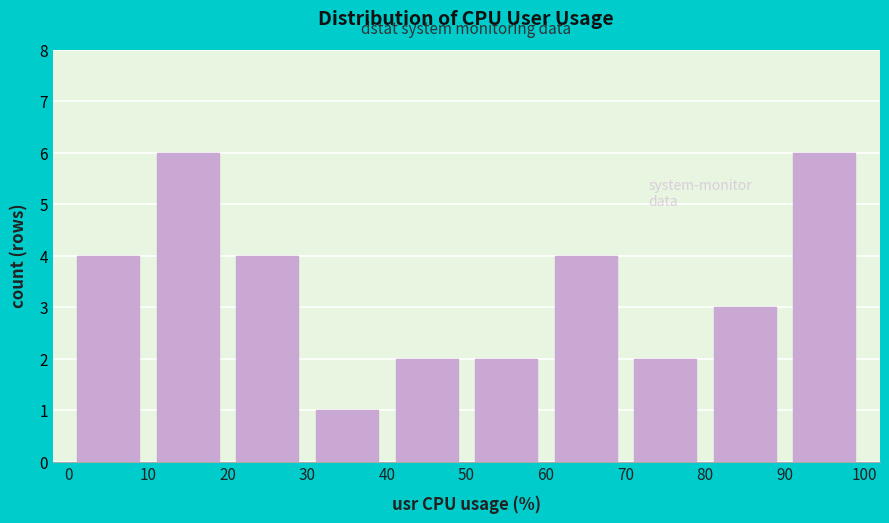

What is the height of the bar covering 20 to 30 on the x-axis? The values are not printed on the chart, so give them approximately, as read against the axis.

4